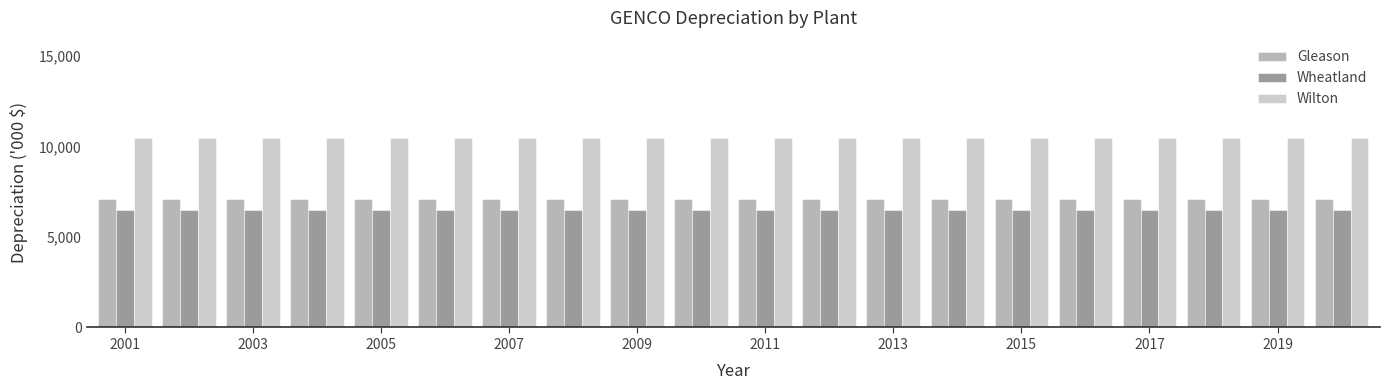

What are all the series names shown in the legend?

Gleason, Wheatland, Wilton